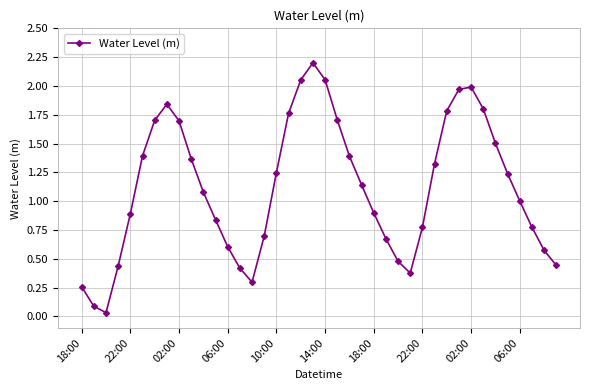

How many lines are shown in the chart?

1